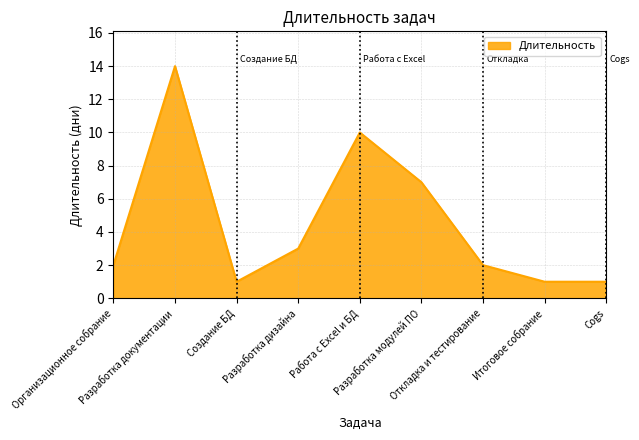

What position from the left is Cogs?

9